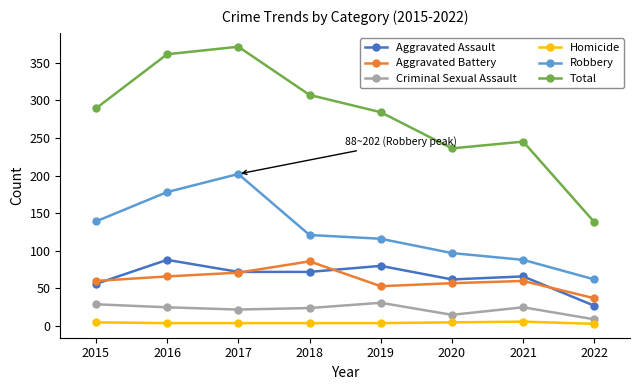

Which series changed the most between 2016 and 2017?

Robbery